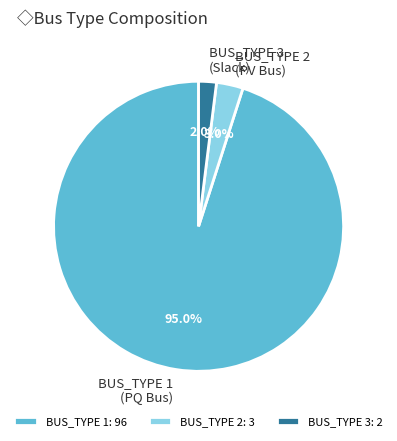

To the nearest percent, what is the difference between the BUS_TYPE 3 and BUS_TYPE 2 slice percentages?

1%